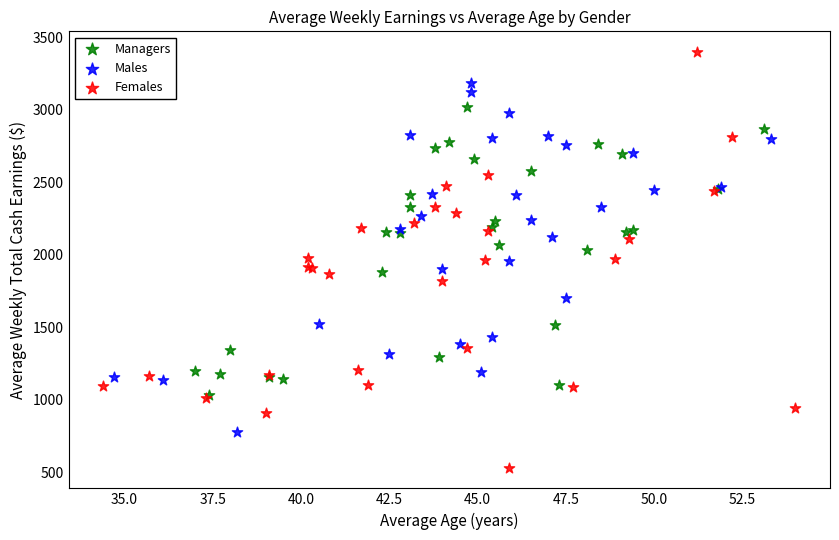

Which series has the widest spread of Y values?

Females